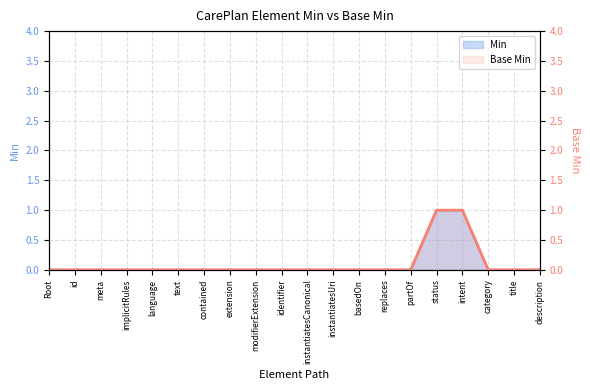

Which category has the lowest value across all series?

Root